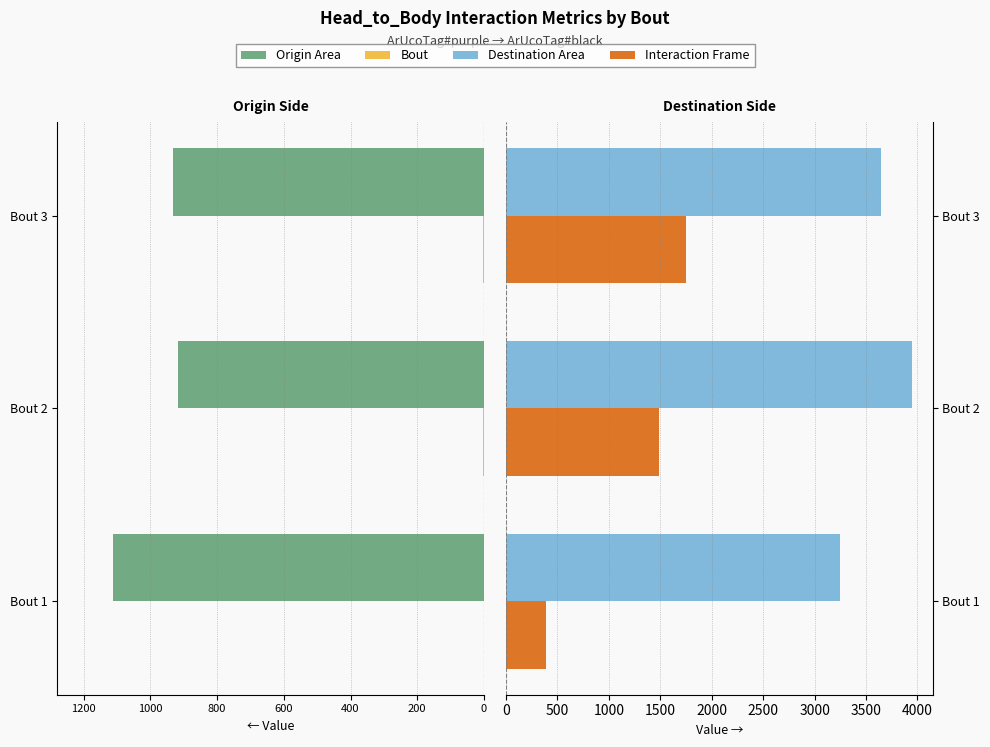

The value of Origin Area at Bout 3 is -933.2. True or false?

True